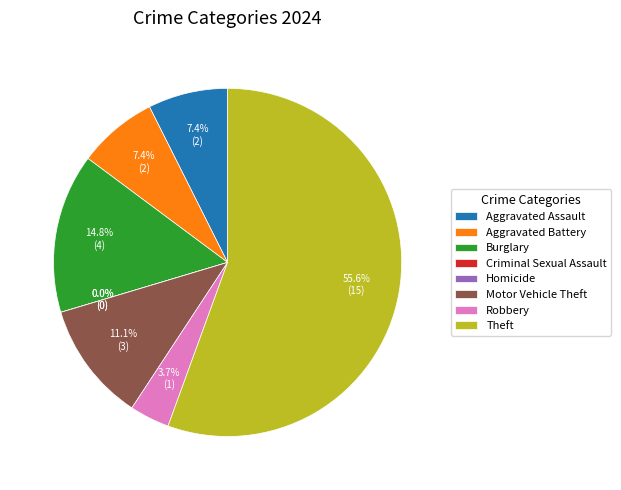

Rank the categories by value from highest to lowest.

Theft, Burglary, Motor Vehicle Theft, Aggravated Assault, Aggravated Battery, Robbery, Criminal Sexual Assault, Homicide